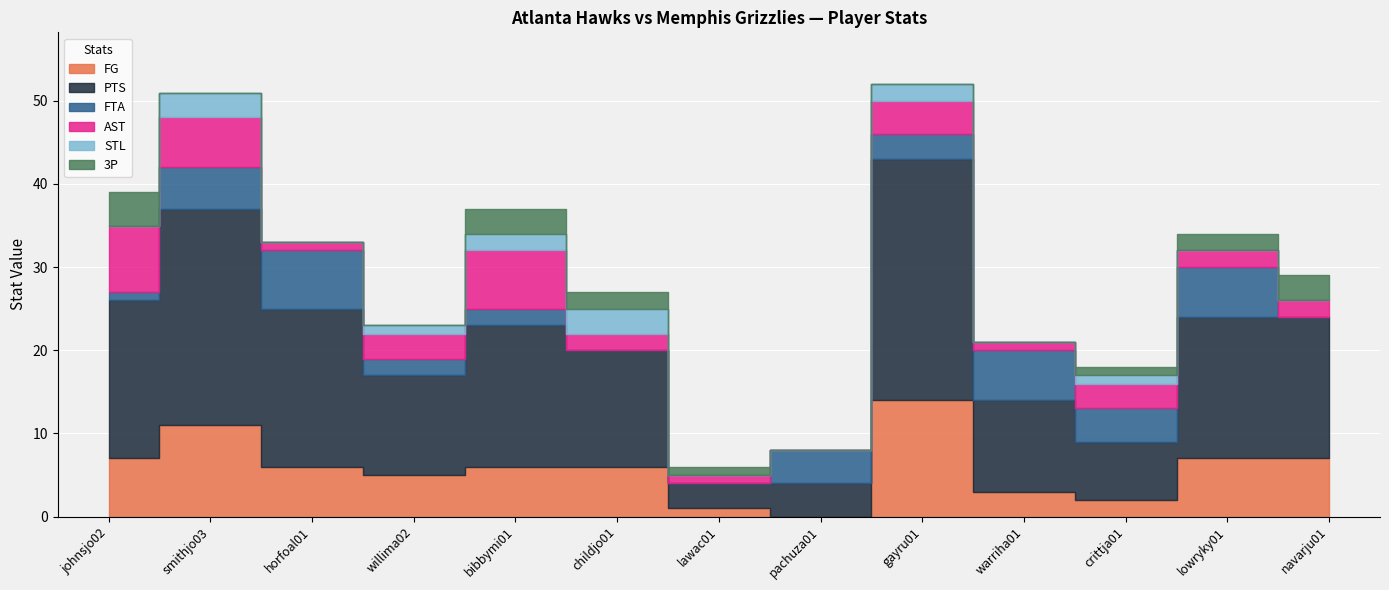

Read the AST value at bibbymi01.

7